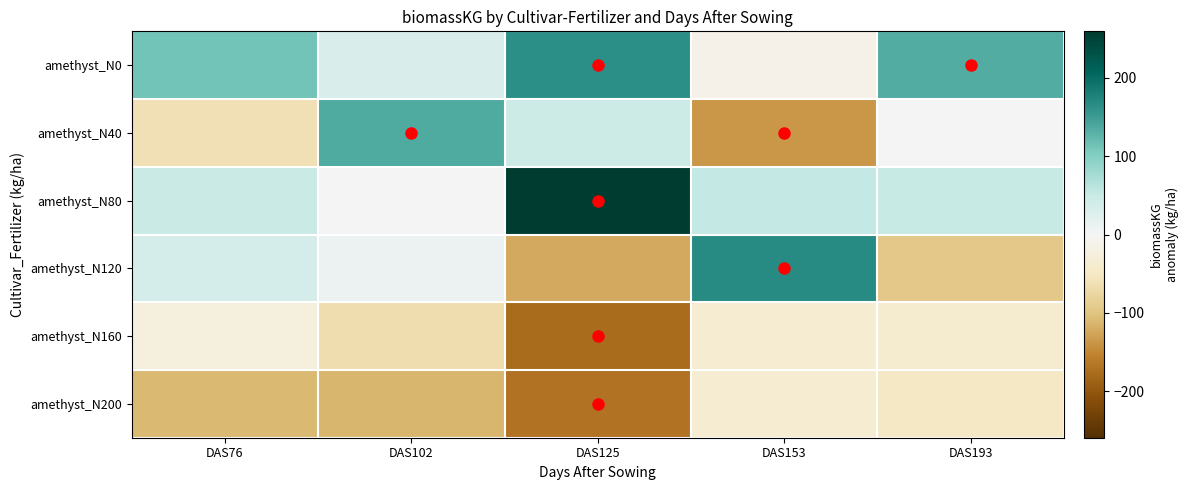

Between DAS76 and DAS125, which is larger?

DAS125